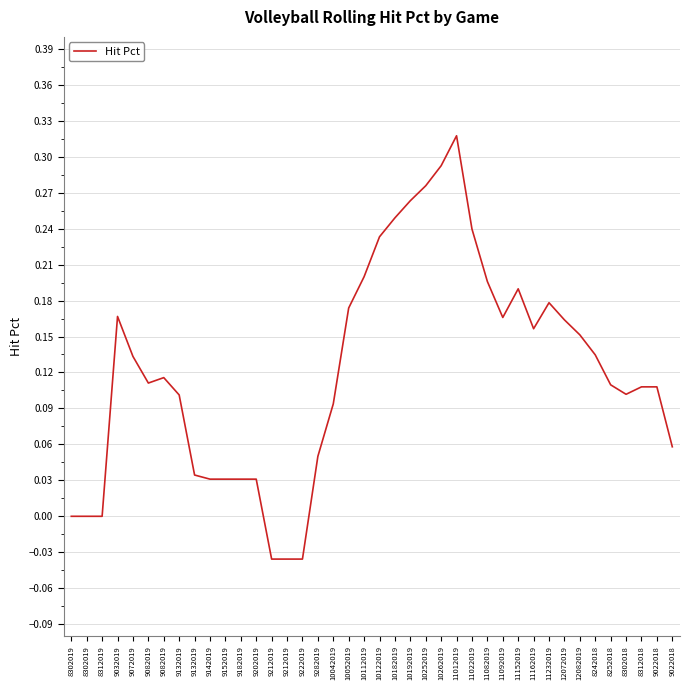

Where is the first local minimum?

9082019